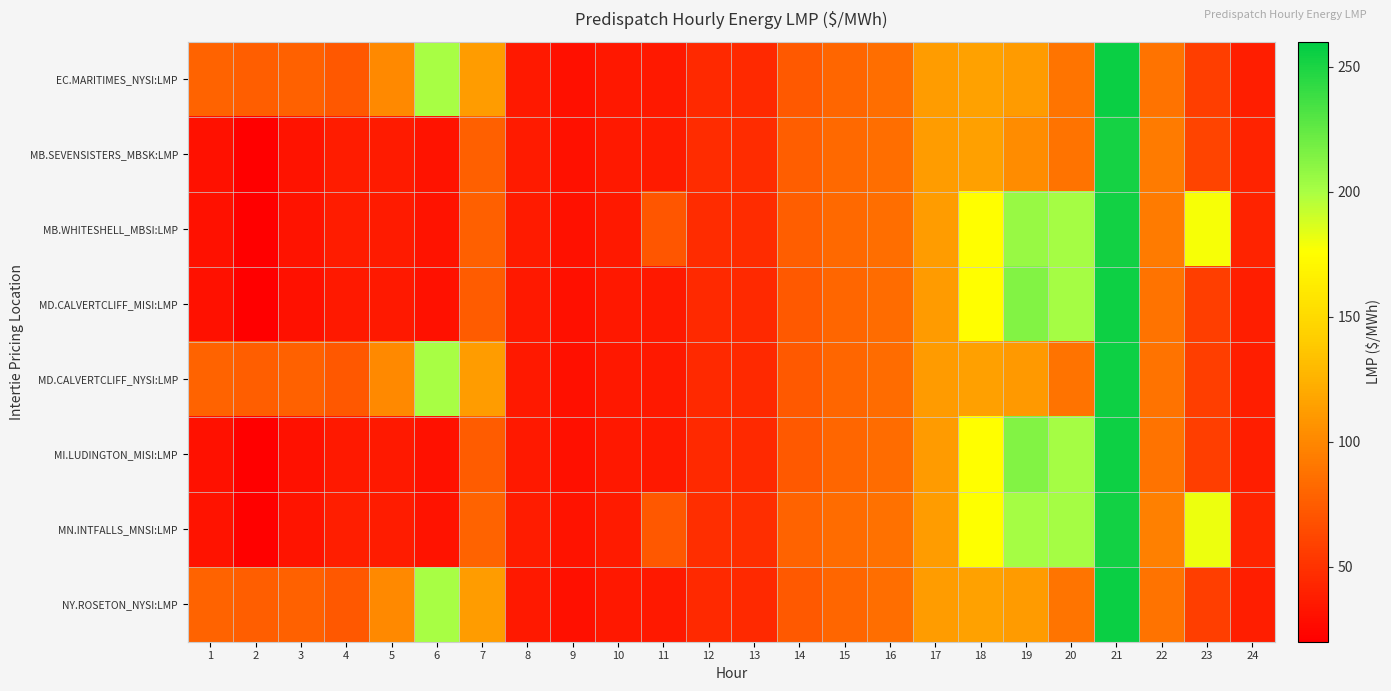

Reading left to right, transcribe all the data shown in this chart.

EC.MARITIMES_NYSI:LMP: 1=78.5	2=76.1	3=77.9	4=72.0	5=100.7	6=200.0	7=112.3	8=35.1	9=30.1	10=34.3	11=35.3	12=44.8	13=44.9	14=73.4	15=80.5	16=84.8	17=112.0	18=115.0	19=111.7	20=88.5	21=255.5	22=87.7	23=57.1	24=38.6
MB.SEVENSISTERS_MBSK:LMP: 1=30.9	2=20.8	3=31.7	4=37.1	5=36.7	6=31.6	7=77.0	8=36.2	9=31.1	10=35.6	11=36.9	12=46.5	13=46.6	14=76.1	15=82.4	16=85.4	17=112.1	18=114.3	19=102.9	20=88.0	21=252.1	22=92.2	23=60.9	24=40.8
MB.WHITESHELL_MBSI:LMP: 1=30.9	2=20.8	3=31.7	4=37.1	5=36.7	6=31.6	7=77.0	8=36.2	9=31.1	10=35.6	11=71.1	12=46.5	13=46.6	14=76.2	15=82.4	16=85.4	17=112.1	18=175.3	19=205.7	20=201.5	21=253.0	22=92.2	23=178.1	24=40.8
MD.CALVERTCLIFF_MISI:LMP: 1=30.3	2=20.2	3=30.6	4=35.6	5=35.1	6=30.7	7=75.0	8=35.2	9=30.1	10=34.2	11=35.3	12=44.8	13=44.8	14=73.2	15=80.2	16=84.5	17=111.7	18=175.5	19=213.4	20=201.5	21=254.5	22=87.8	23=57.2	24=38.6
MD.CALVERTCLIFF_NYSI:LMP: 1=78.5	2=76.1	3=78.0	4=72.2	5=100.8	6=200.1	7=112.2	8=35.2	9=30.1	10=34.2	11=35.3	12=44.8	13=44.8	14=73.2	15=80.2	16=84.5	17=111.7	18=114.5	19=110.7	20=88.0	21=254.5	22=87.8	23=57.2	24=38.6
MI.LUDINGTON_MISI:LMP: 1=30.3	2=20.2	3=30.7	4=35.8	5=35.1	6=30.7	7=74.9	8=35.2	9=30.1	10=34.1	11=35.2	12=44.6	13=44.6	14=73.0	15=80.0	16=84.2	17=111.5	18=175.5	19=213.2	20=201.5	21=254.5	22=87.7	23=57.1	24=38.6
MN.INTFALLS_MNSI:LMP: 1=31.4	2=21.3	3=32.6	4=38.2	5=37.7	6=32.1	7=78.5	8=37.0	9=31.8	10=36.8	11=72.2	12=47.8	13=47.9	14=78.2	15=84.1	16=86.8	17=112.6	18=176.1	19=201.2	20=201.5	21=253.3	22=95.6	23=180.9	24=42.2
NY.ROSETON_NYSI:LMP: 1=78.5	2=76.1	3=77.9	4=72.0	5=100.7	6=200.0	7=112.3	8=35.1	9=30.1	10=34.3	11=35.3	12=44.8	13=44.9	14=73.4	15=80.5	16=84.8	17=112.0	18=115.0	19=111.7	20=88.5	21=255.5	22=87.7	23=57.1	24=38.6